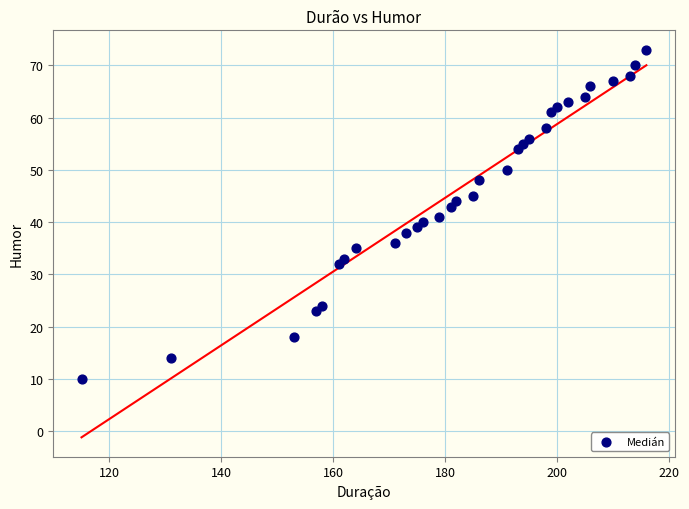

What is the range of X values (max minus min)?

101